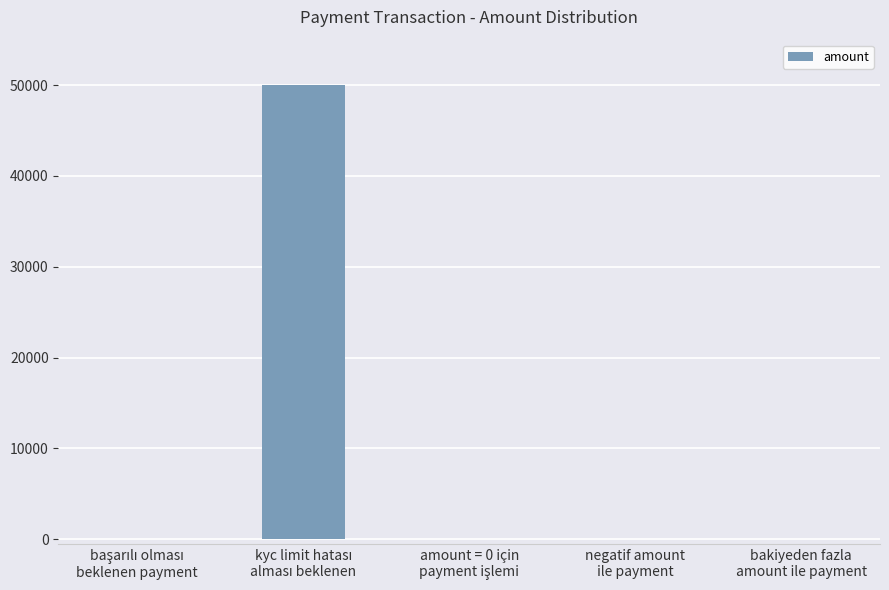

How many data points does each series have?

5